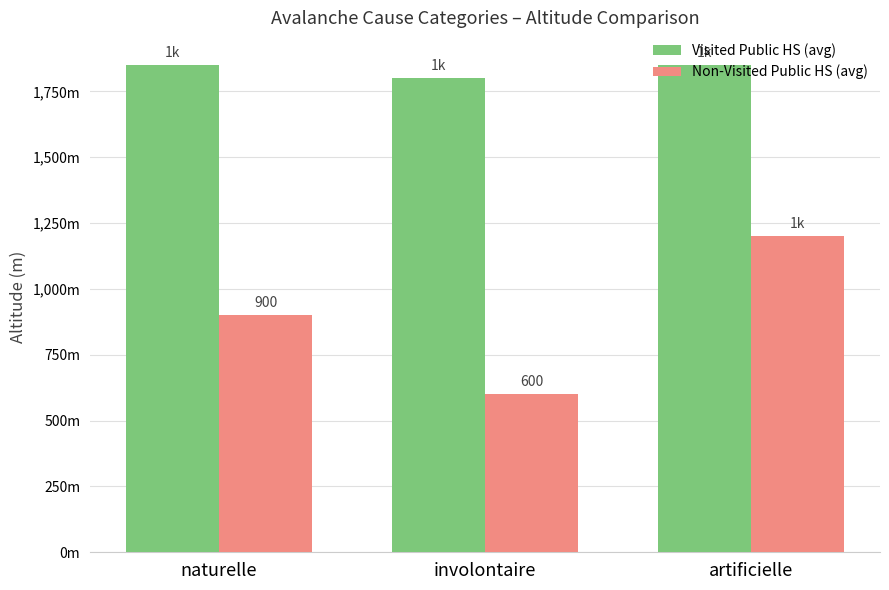

Reading left to right, extract all data points from this chart.

Visited Public HS (avg): naturelle=1850	involontaire=1800	artificielle=1850
Non-Visited Public HS (avg): naturelle=900	involontaire=600	artificielle=1200